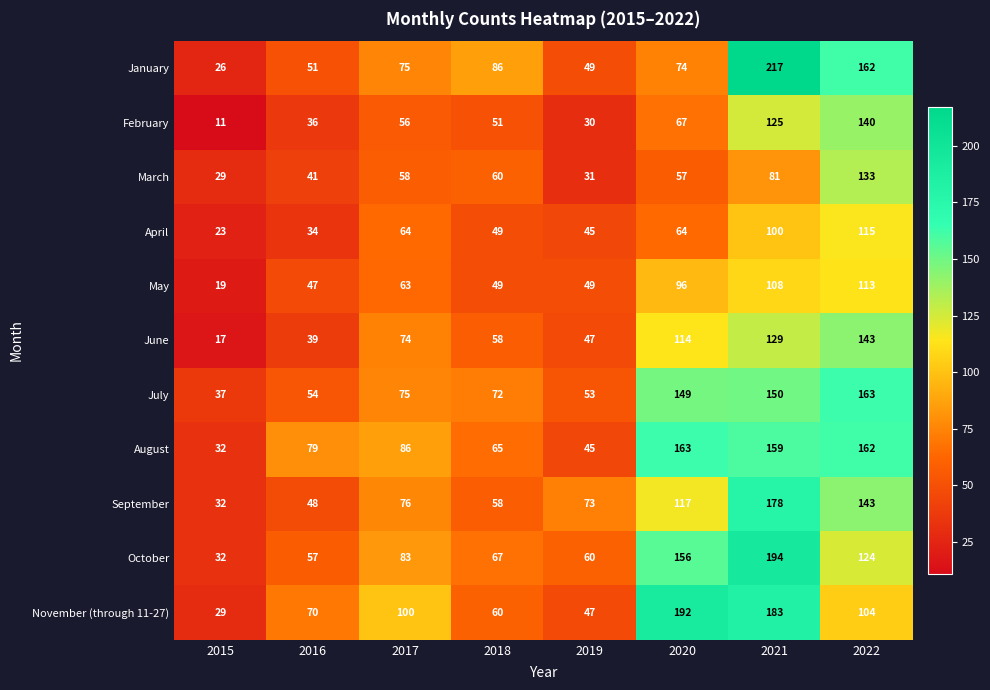

At how many categories does at least one series exceed 157?

3